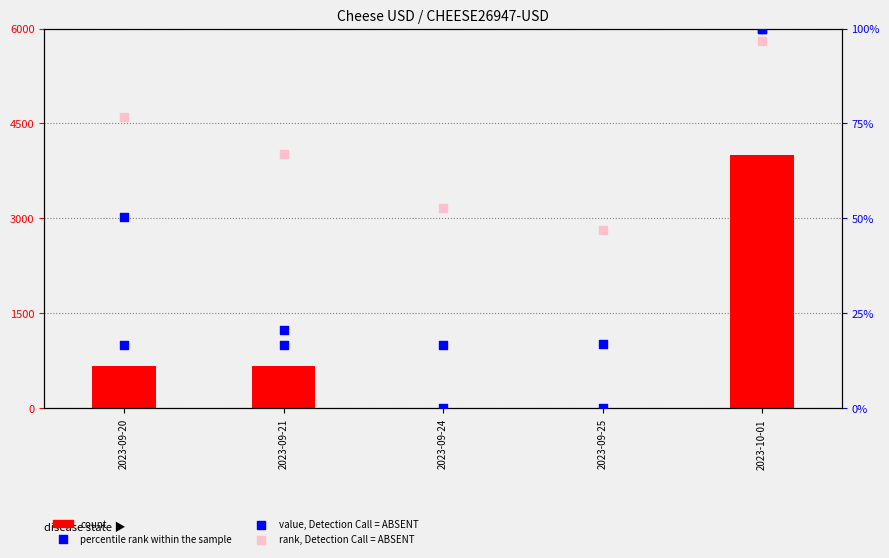

Which series has the largest total across all categories?

rank, Detection Call = ABSENT